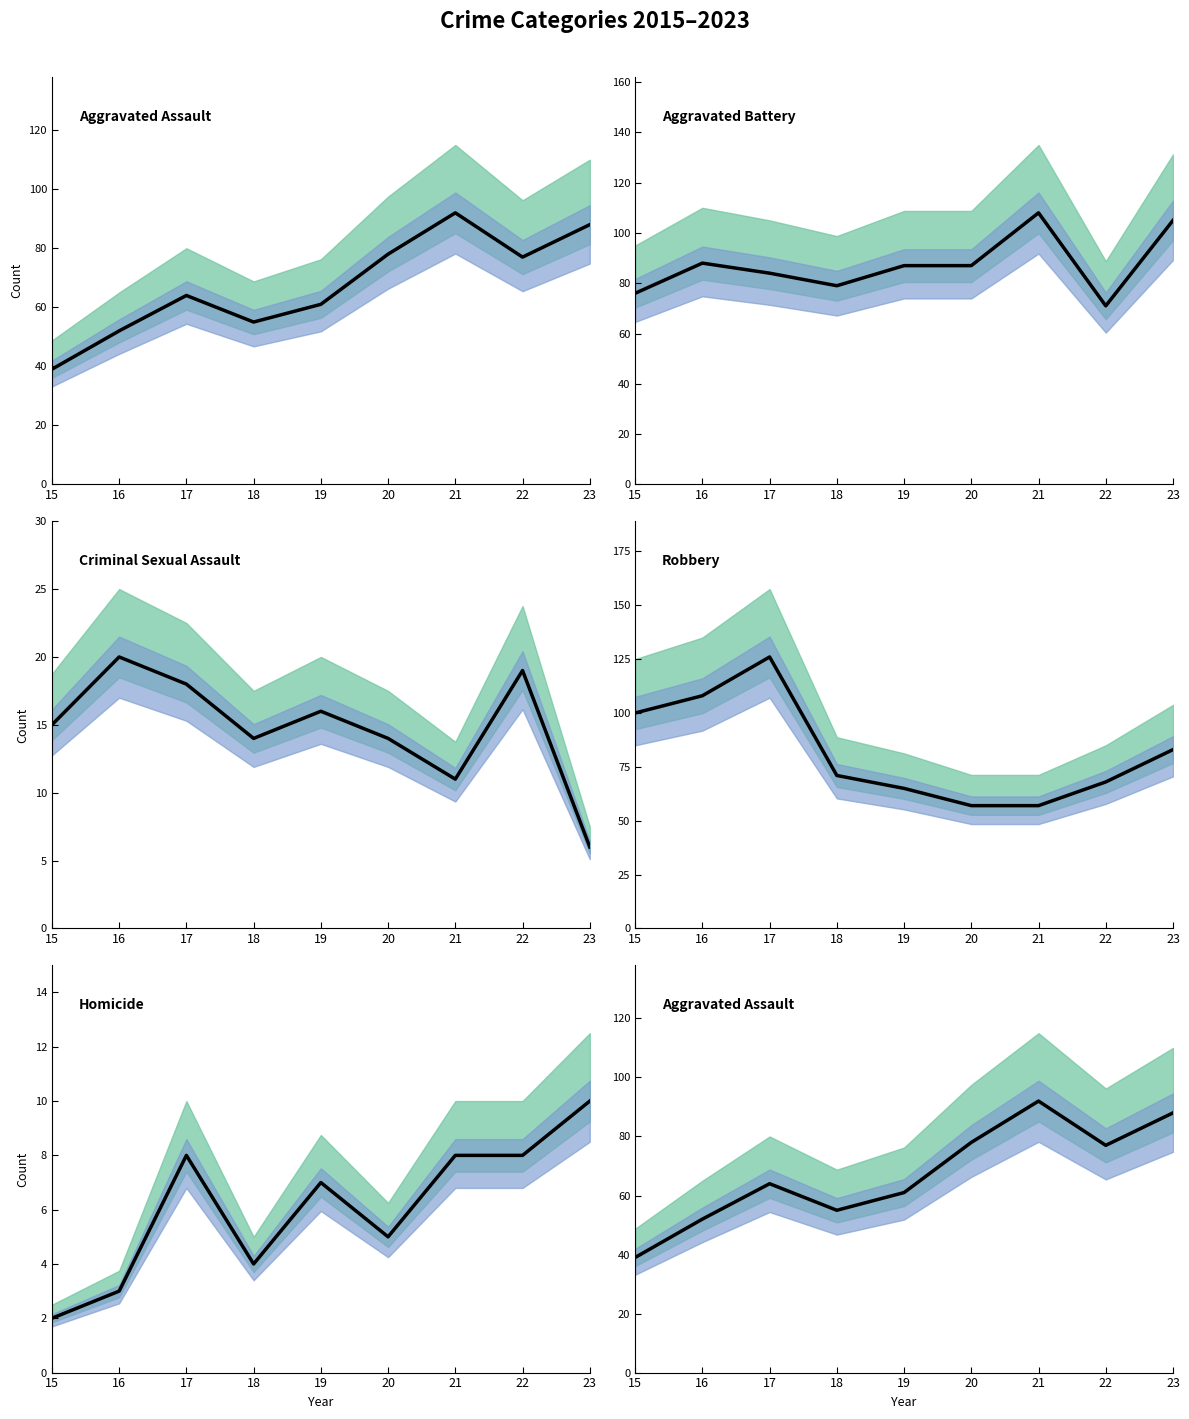

Which series changed the most between 20 and 21?

Aggravated Battery